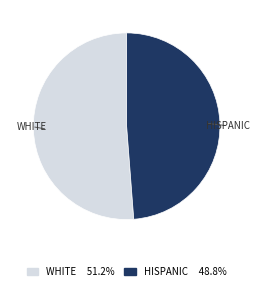

Which has a higher value, WHITE or HISPANIC?

WHITE